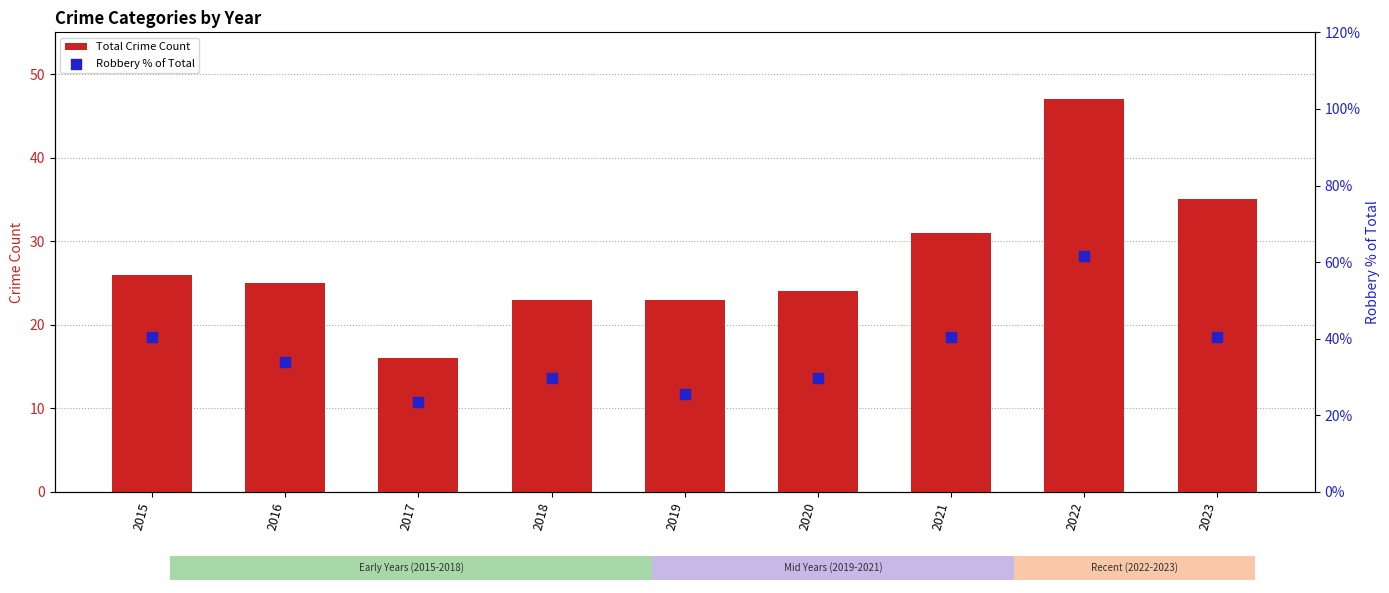

At how many categories does at least one series exceed 35?

4